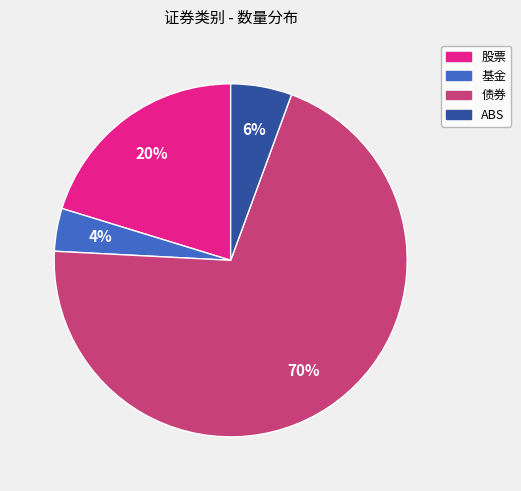

Do 股票 and 基金 together represent more than half of the pie?

No